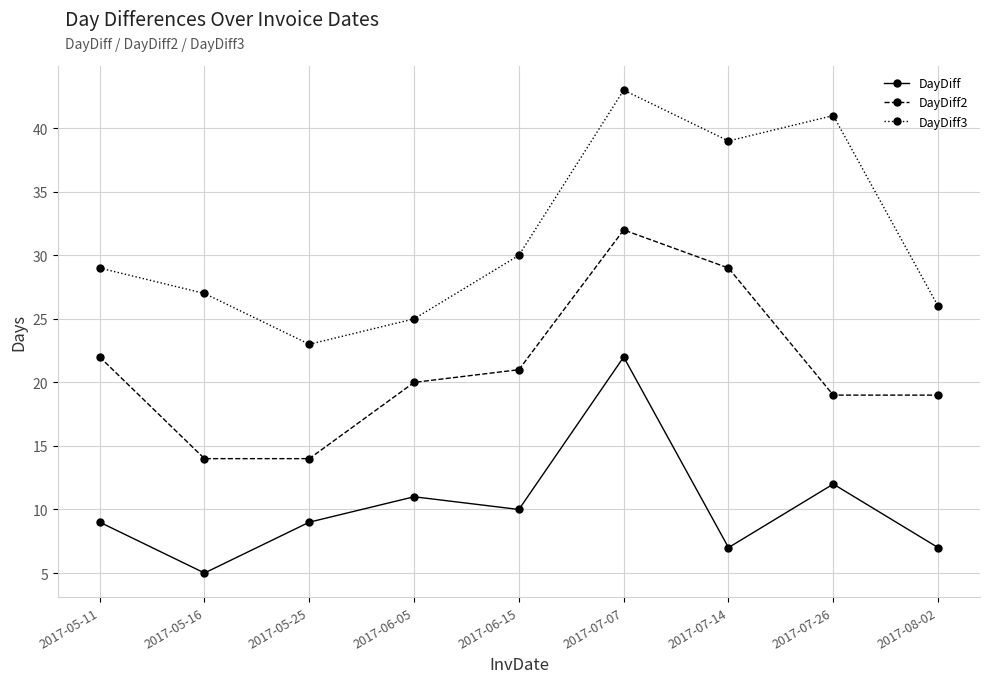

What position from the right is 2017-05-11?

9